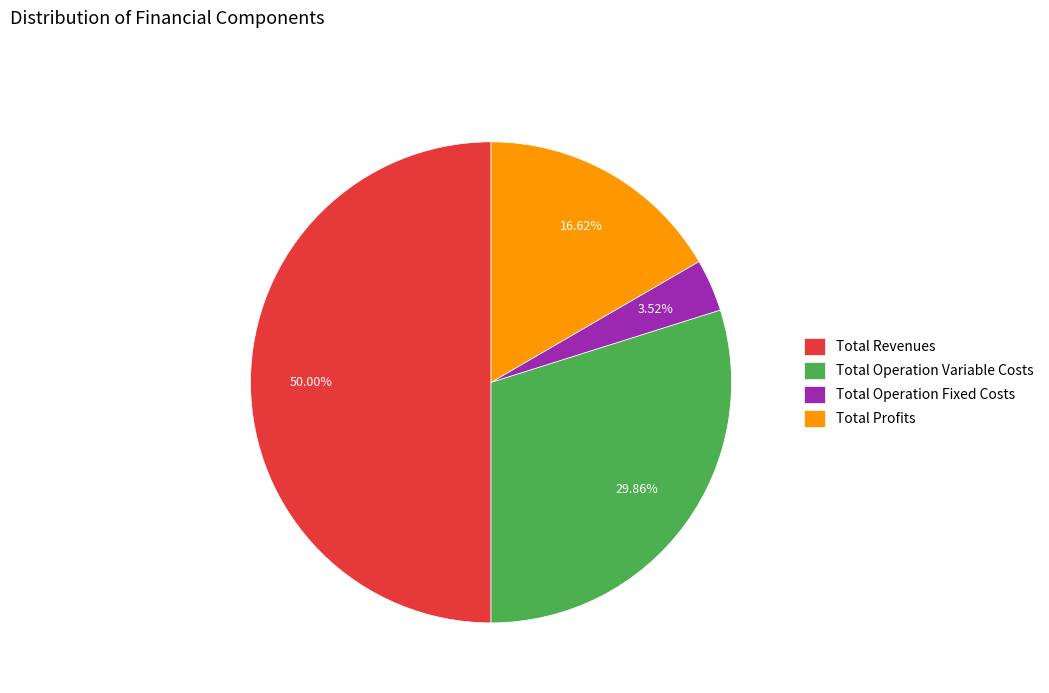

Is the sum of Total Profits and Total Operation Variable Costs greater than half?

No